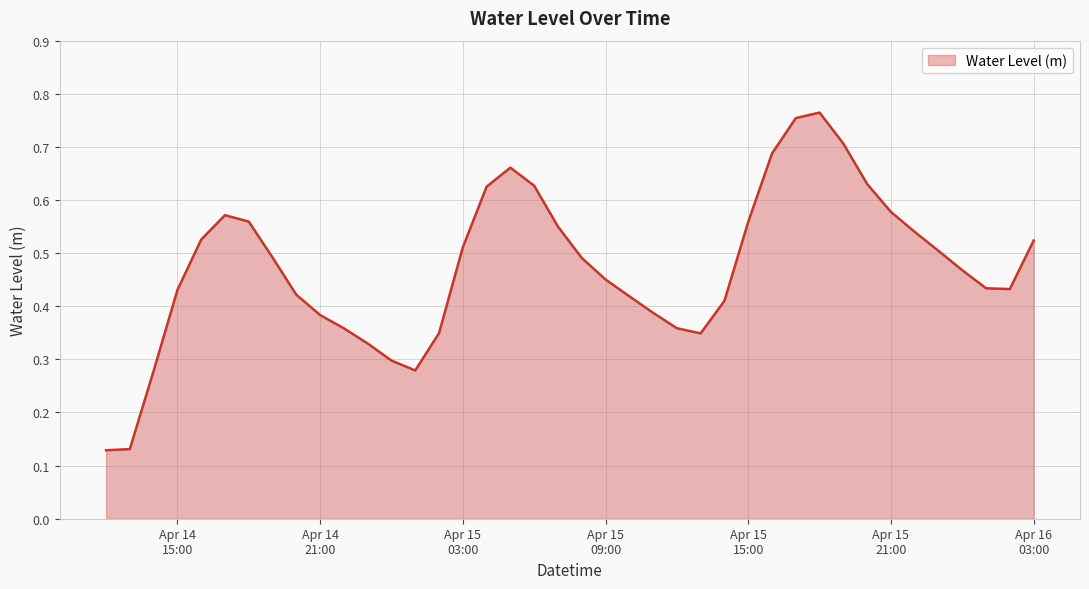

True or false: the data has more than 2 interior local peaks.

True